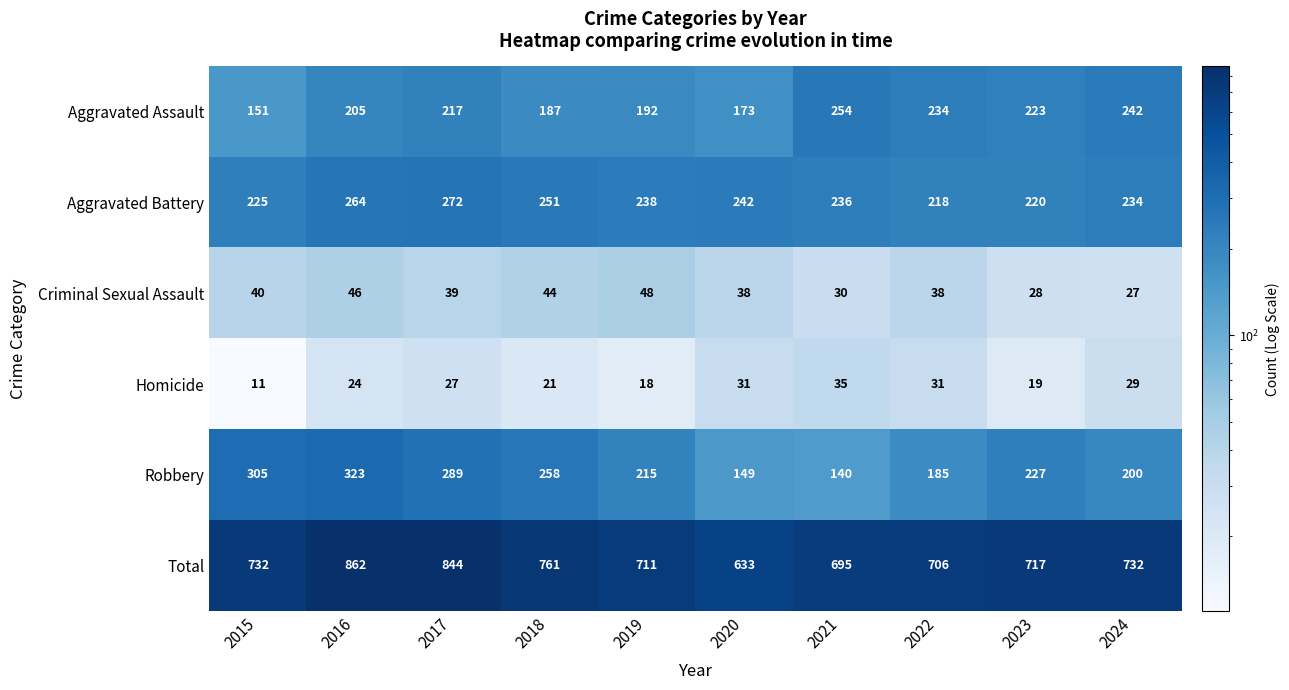

What is the spread (max minus min) of values at 2023?

698